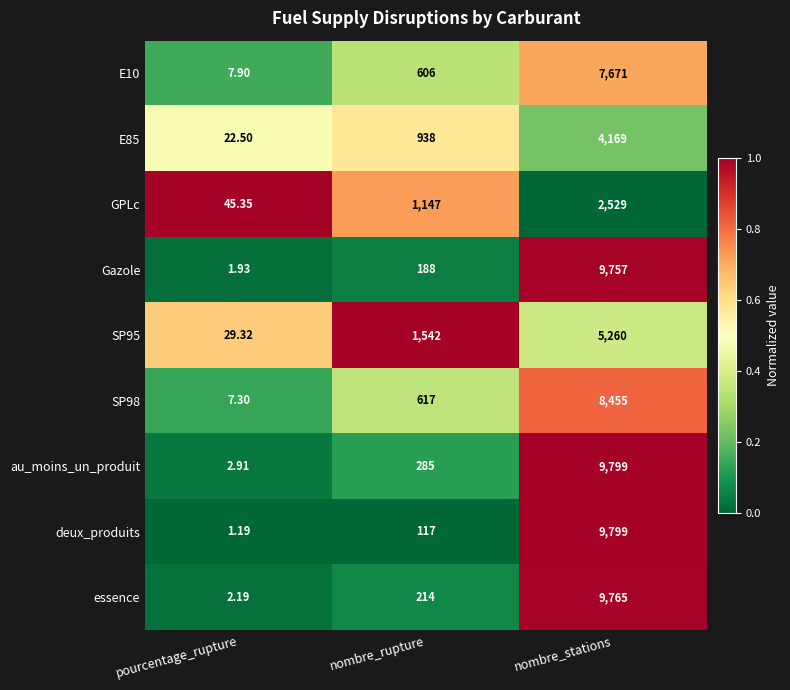

At which label is Gazole closest to 4879?

nombre_rupture